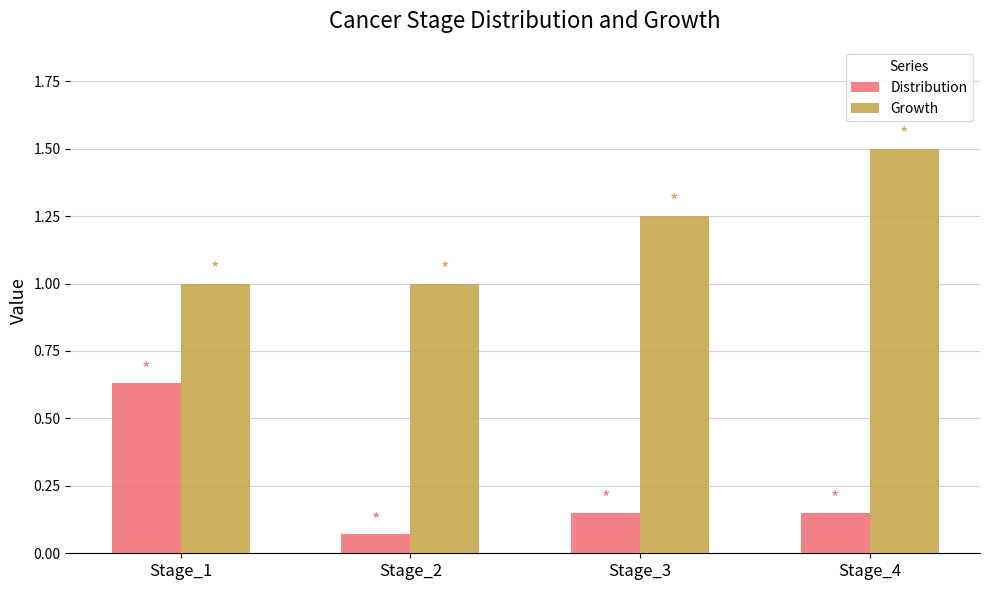

Between Stage_2 and Stage_3, which series saw the biggest shift?

Growth